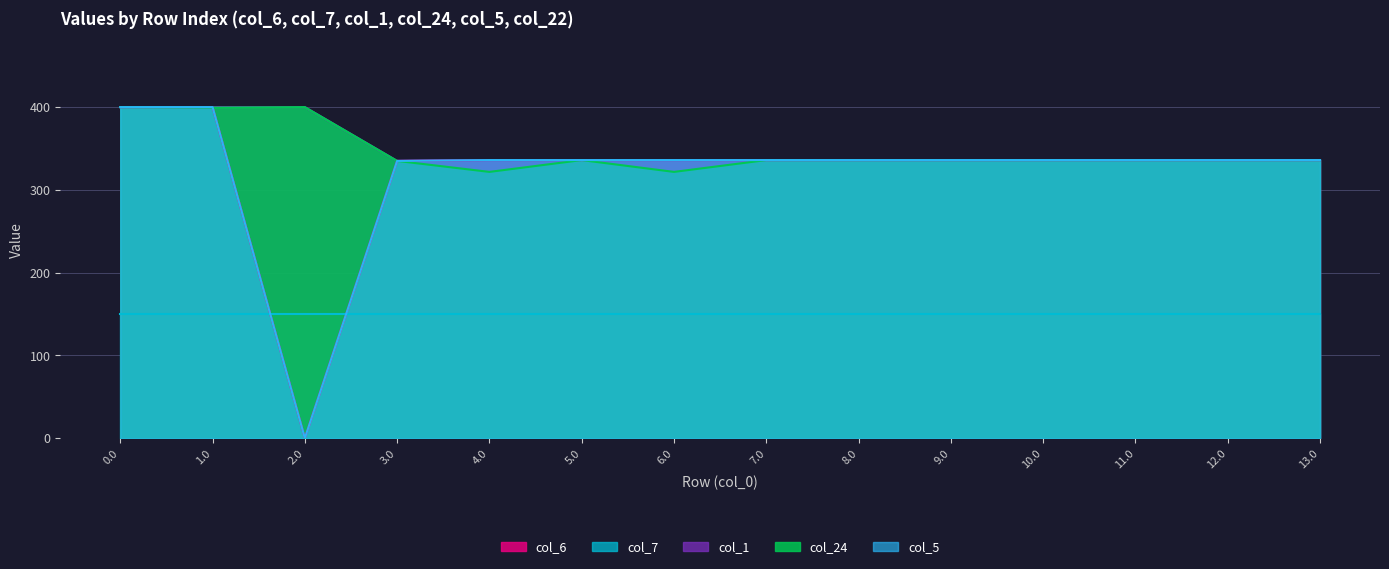

True or false: col_24 has more than 0 interior local peaks.

True